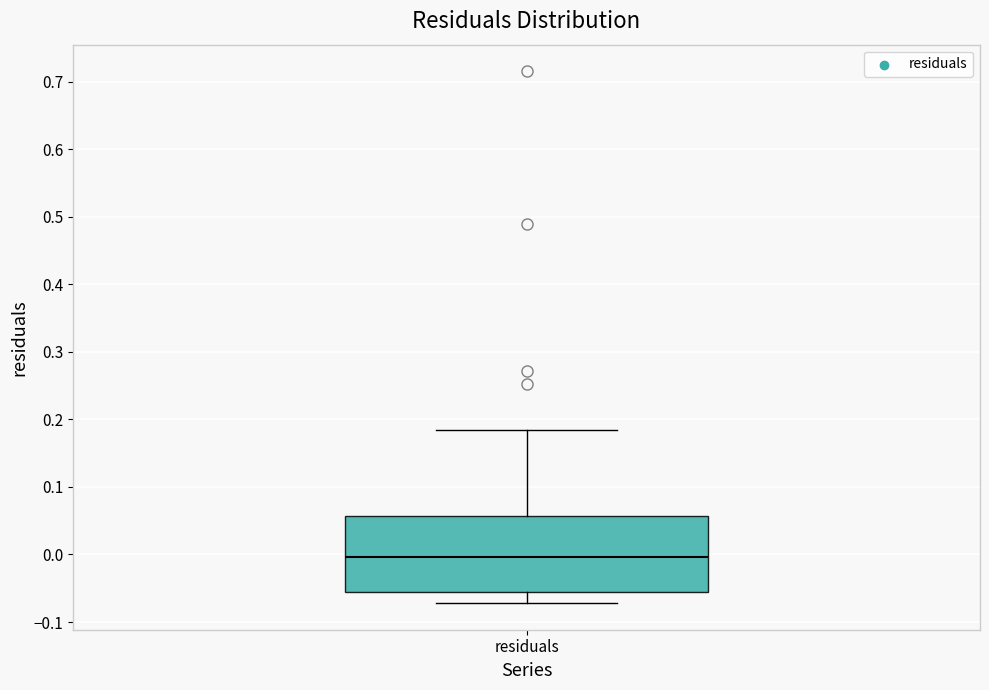

Where is the upper edge of the box for residuals on the y-axis? The values are not printed on the chart, so give them approximately, as read against the axis.

0.06